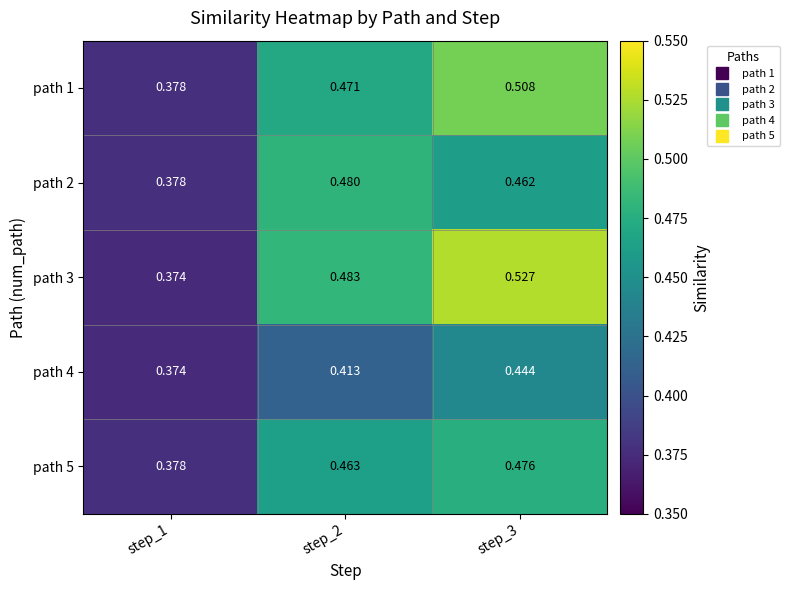

Is the value of path 1 at step_3 greater than the value of path 4 at step_2?

Yes